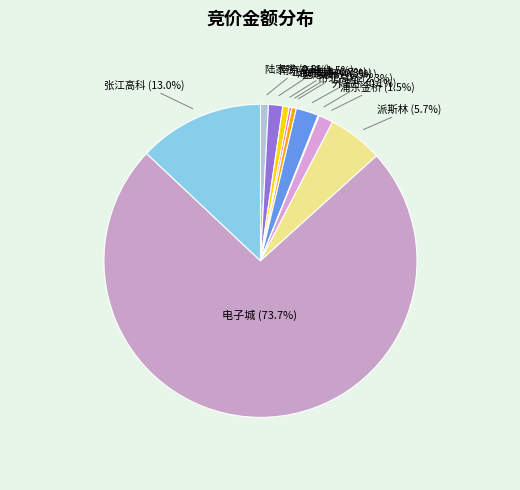

Approximately how many times larger is the value at 电子城 compared to 张江高科?

5.7